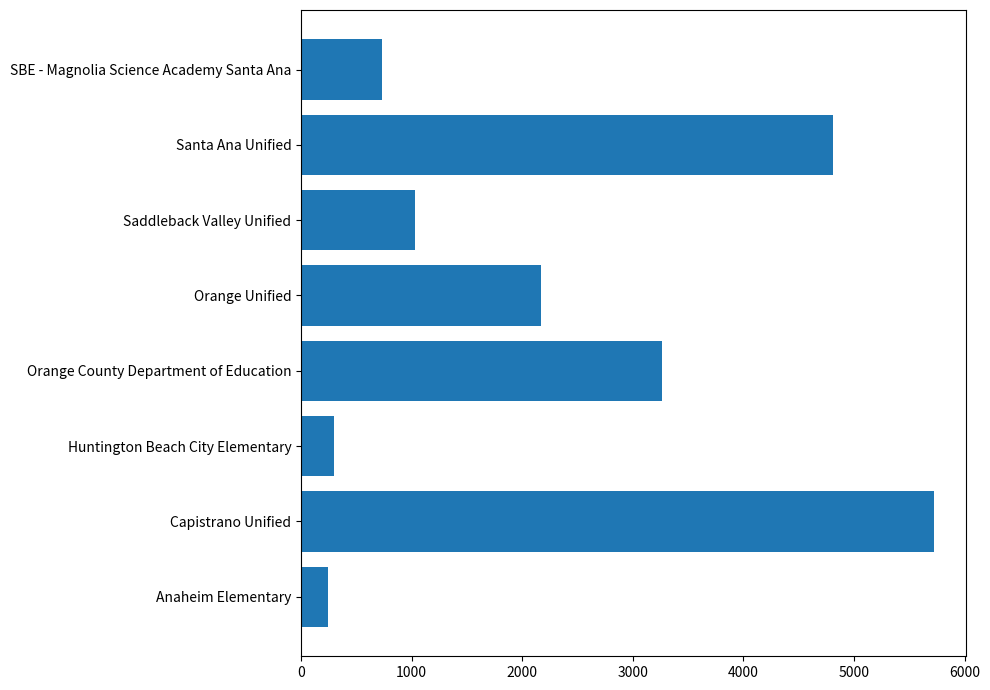

Approximately how many times larger is the value at SBE - Magnolia Science Academy Santa Ana compared to Orange Unified?

0.3